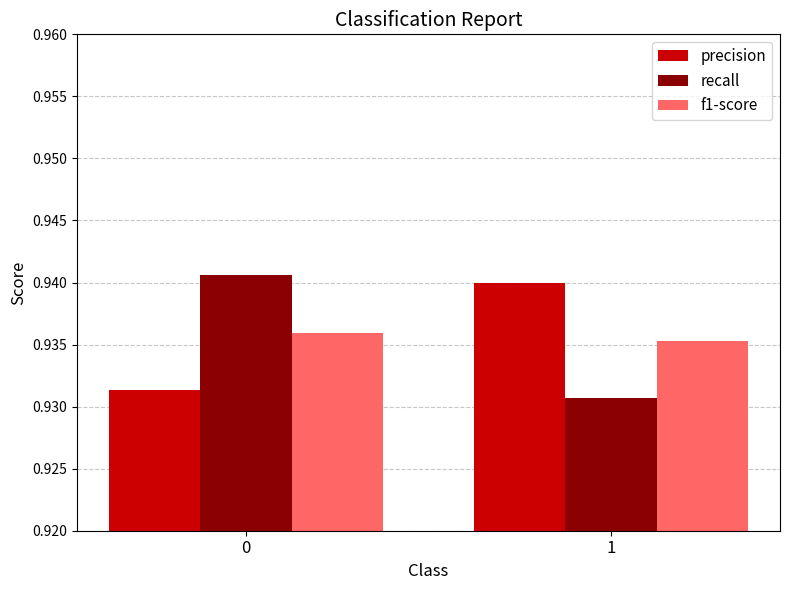

Is the value of recall at 0 greater than the value of precision at 1?

Yes